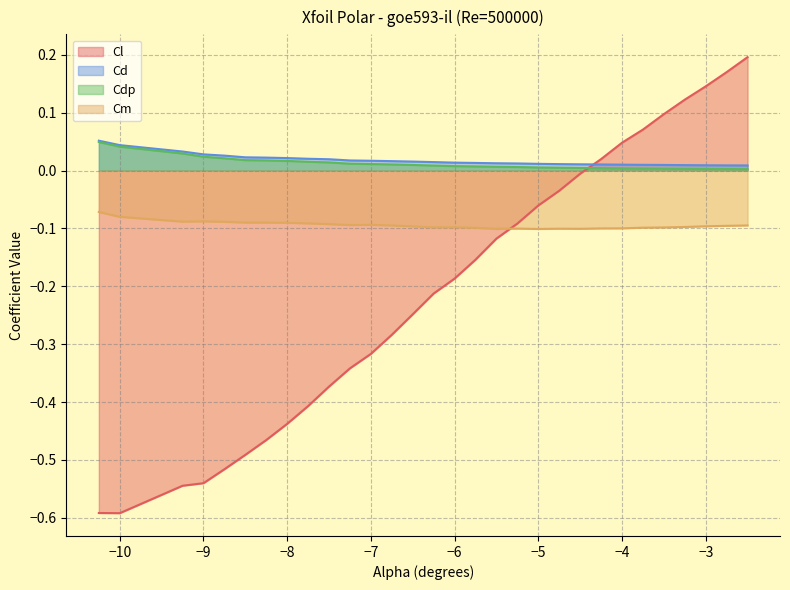

True or false: Cd and Cm cross at least once.

False